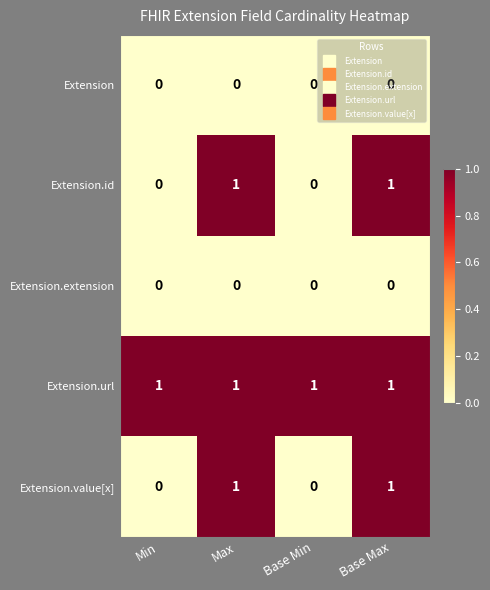

At how many categories does at least one series exceed 0?

4